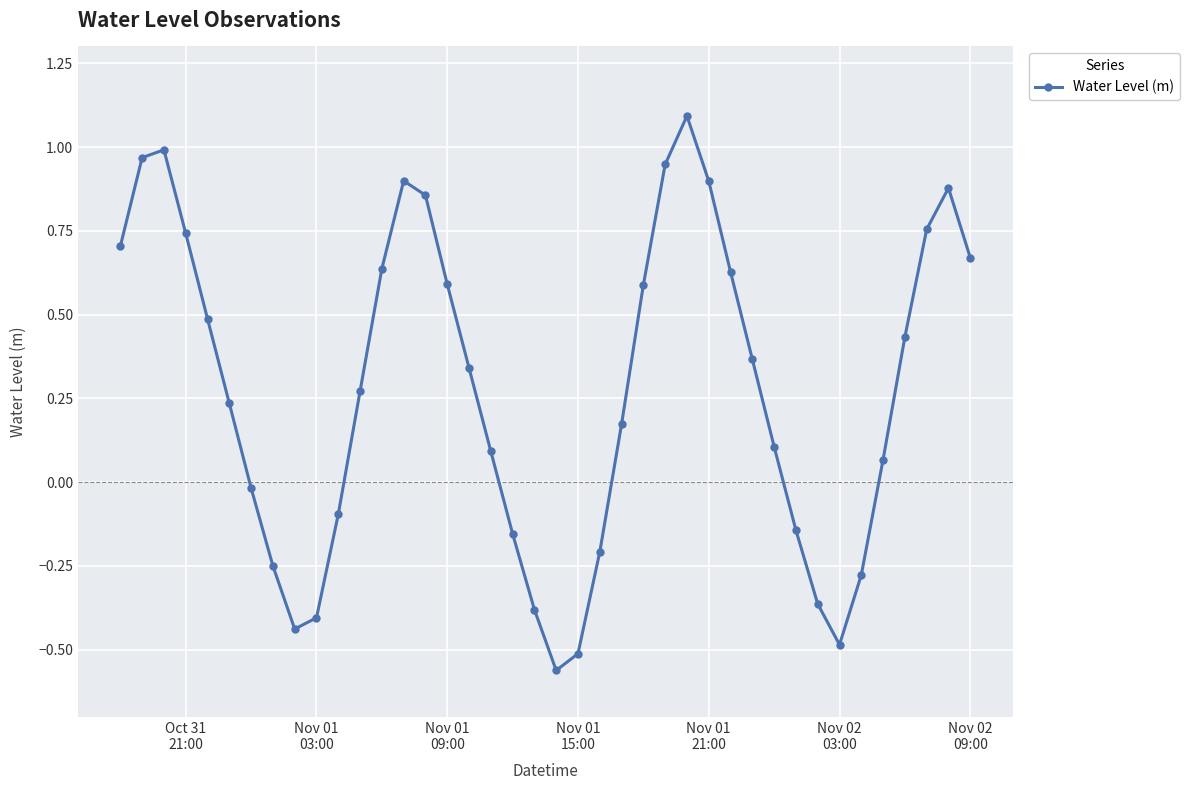

What is the greatest value displayed?

1.1